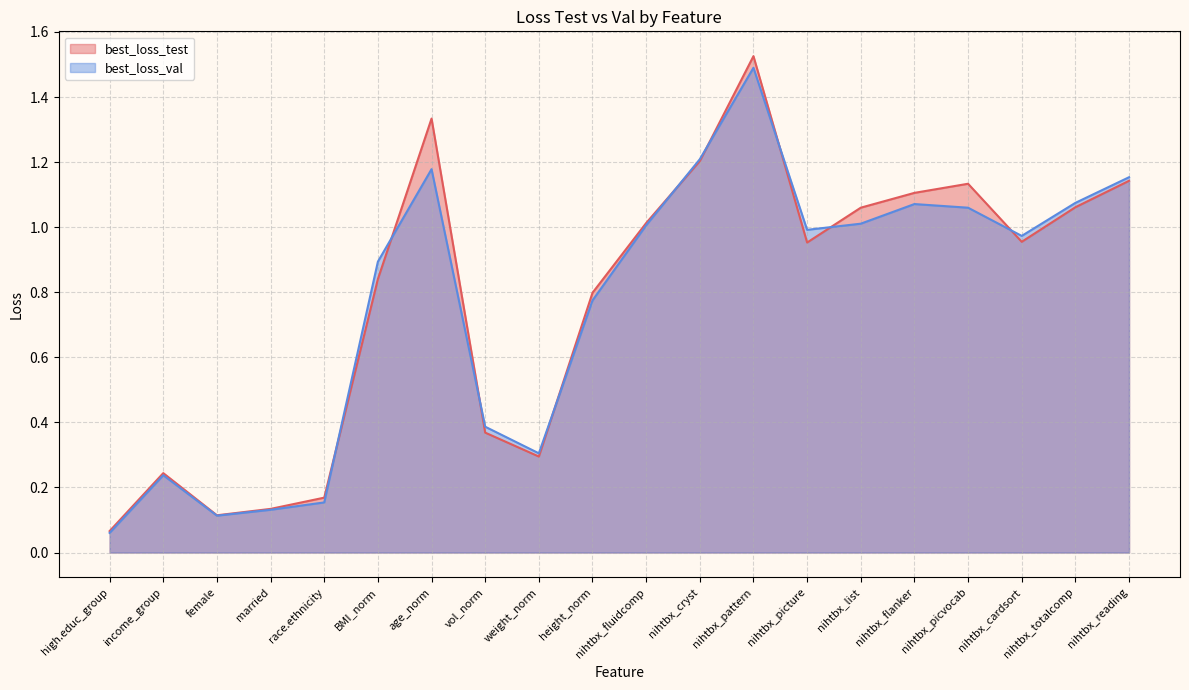

What is the average value of the best_loss_test series?

0.8